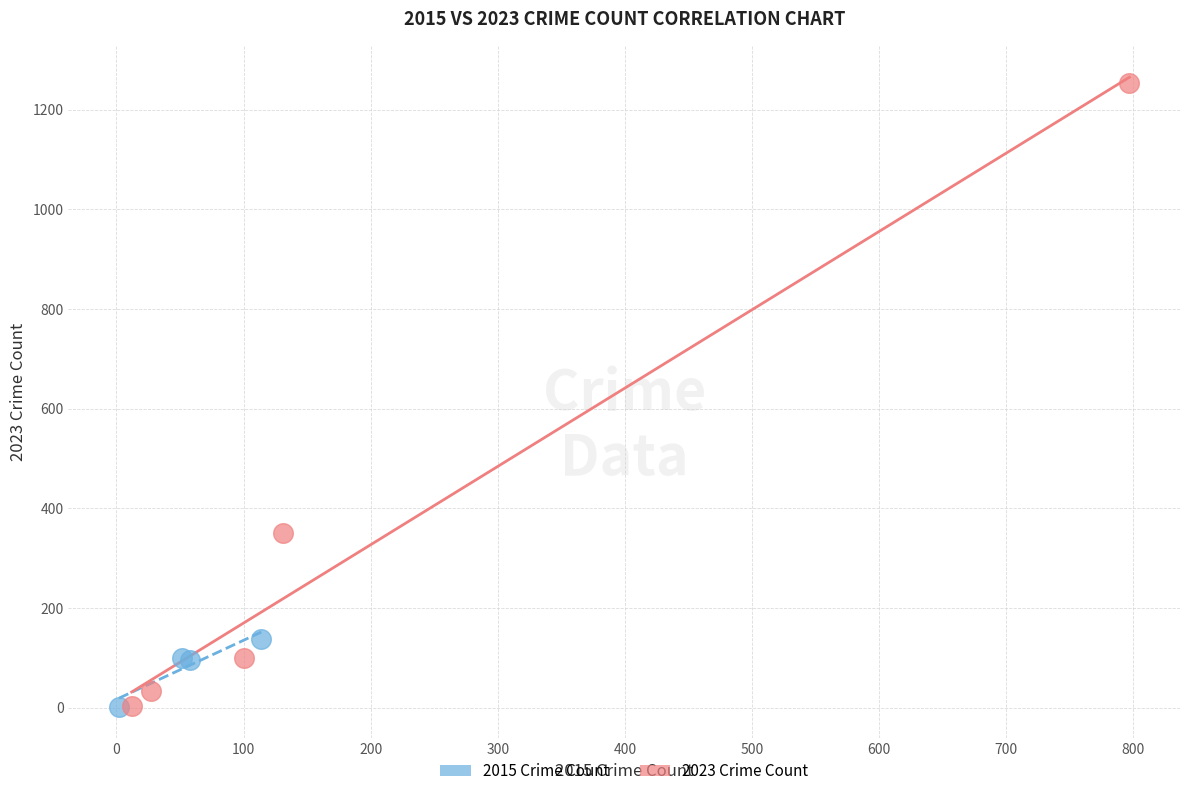

Which series contains the highest Y value?

2023 Crime Count